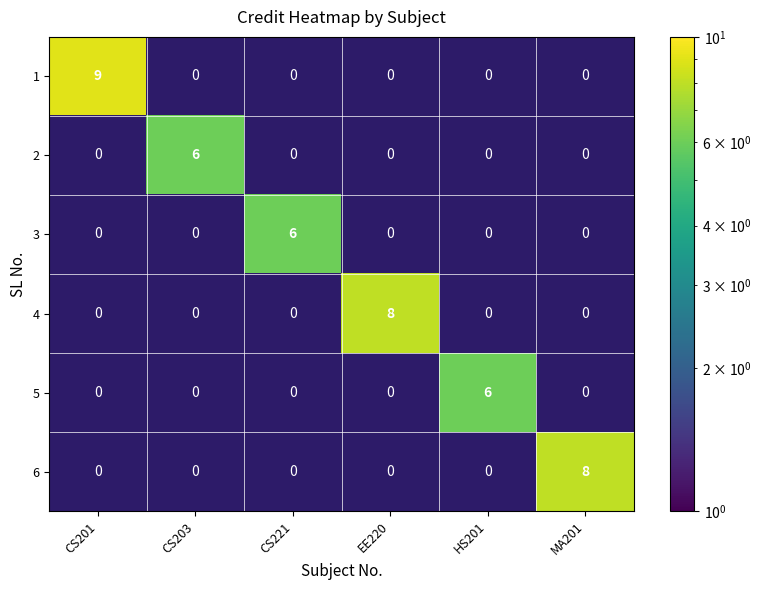

Which category has the highest value in the 5 series?

HS201